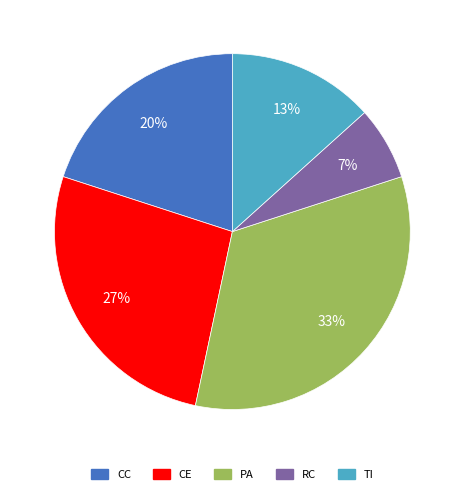

True or false: CE accounts for 27% of the total.

True